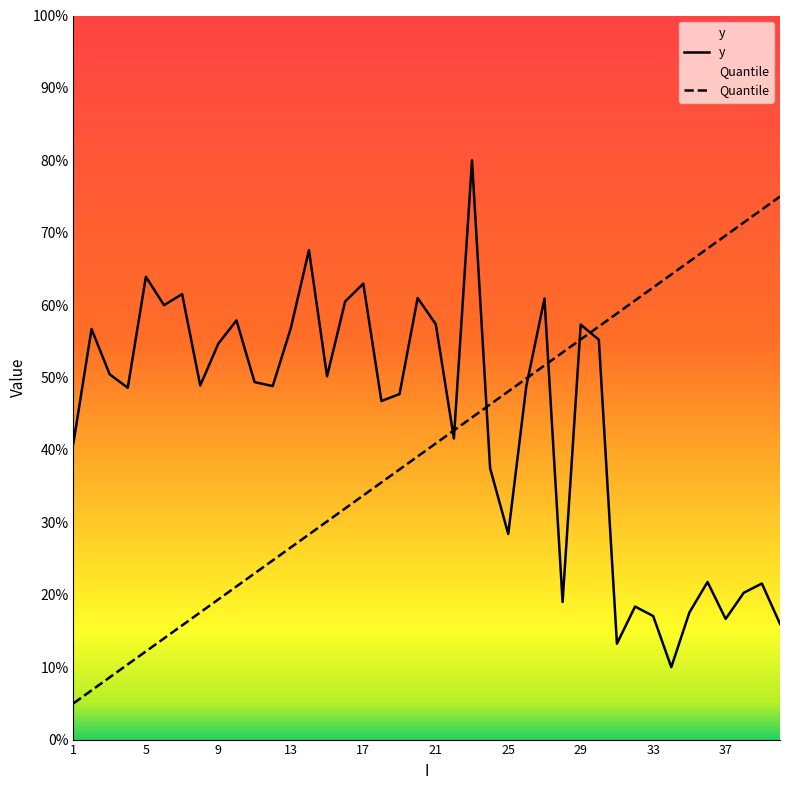

At which label does y reach its minimum?

34